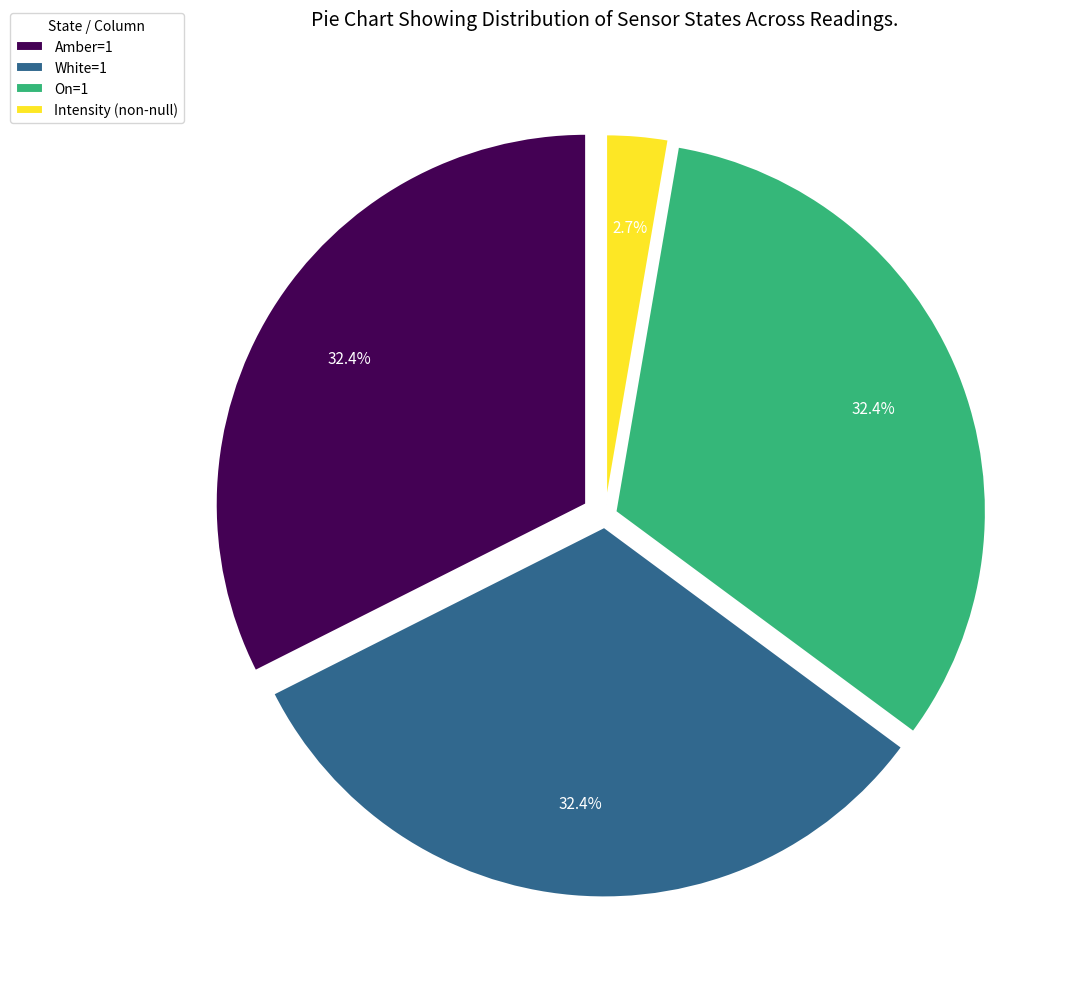

Which has a higher value, White=1 or Intensity (non-null)?

White=1